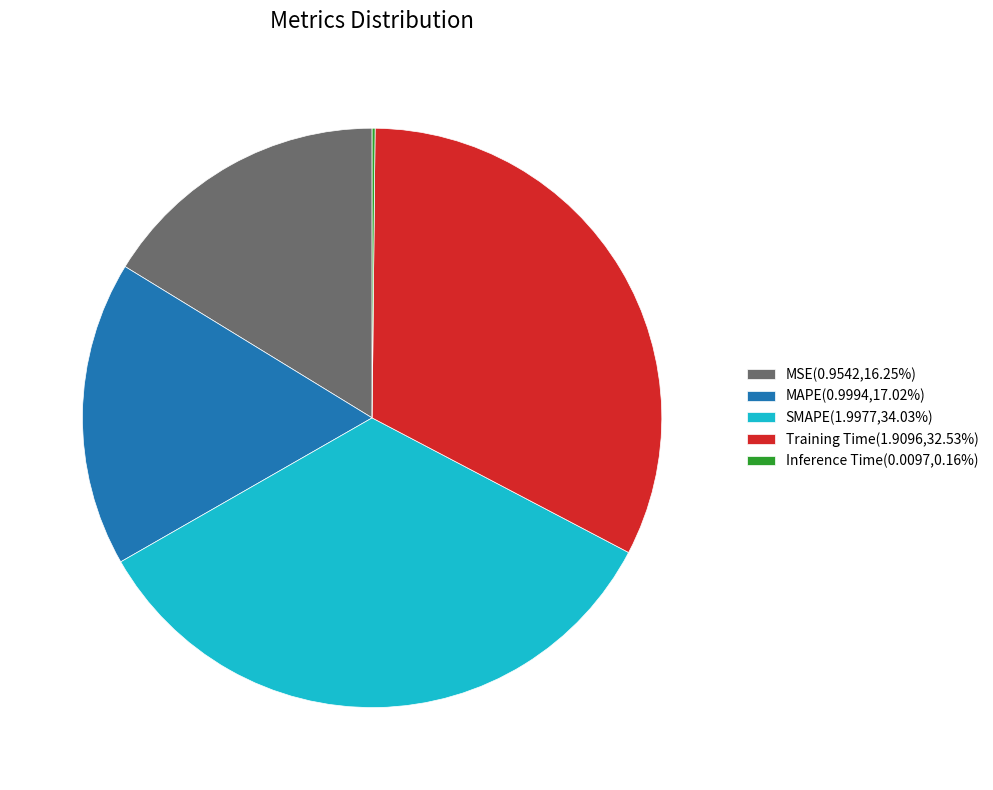

True or false: SMAPE accounts for 41% of the total.

False